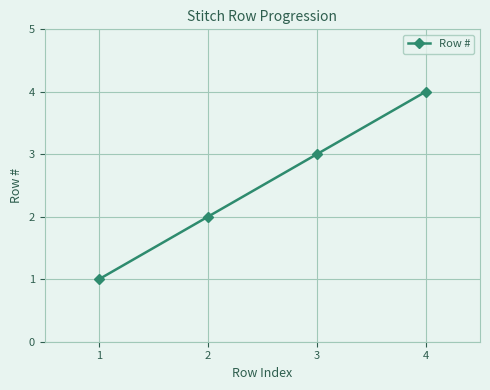

Count the number of data series in this chart.

1